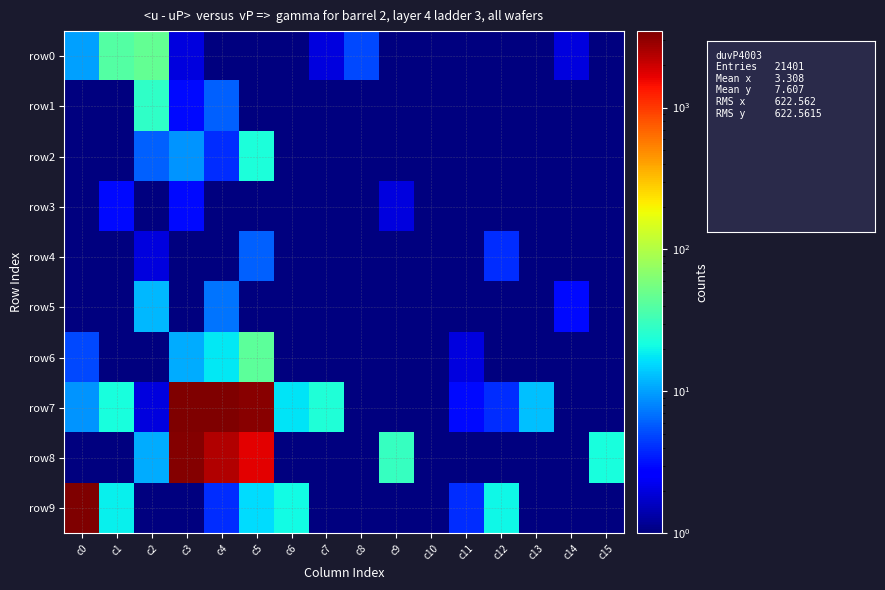

Between c4 and c3, which is larger?

c3